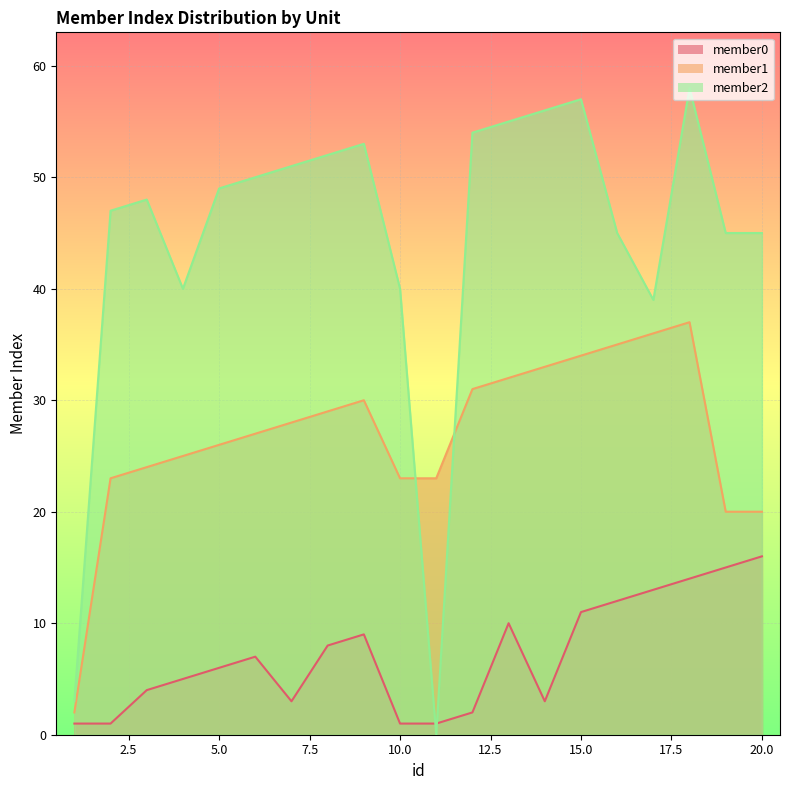

Which label corresponds to the largest value in the chart?

18